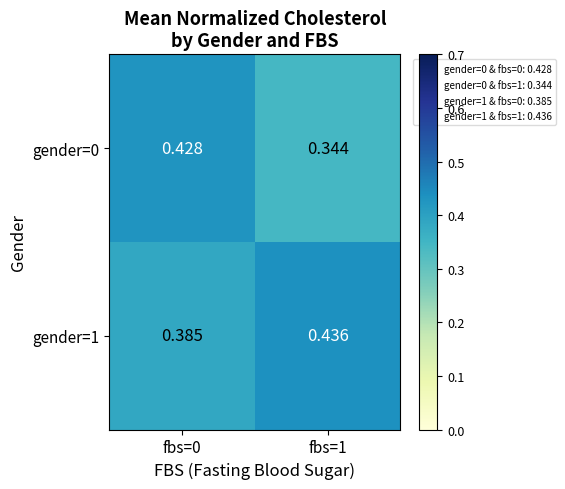

Is the value of gender=1 at fbs=0 greater than the value of gender=0 at fbs=0?

No